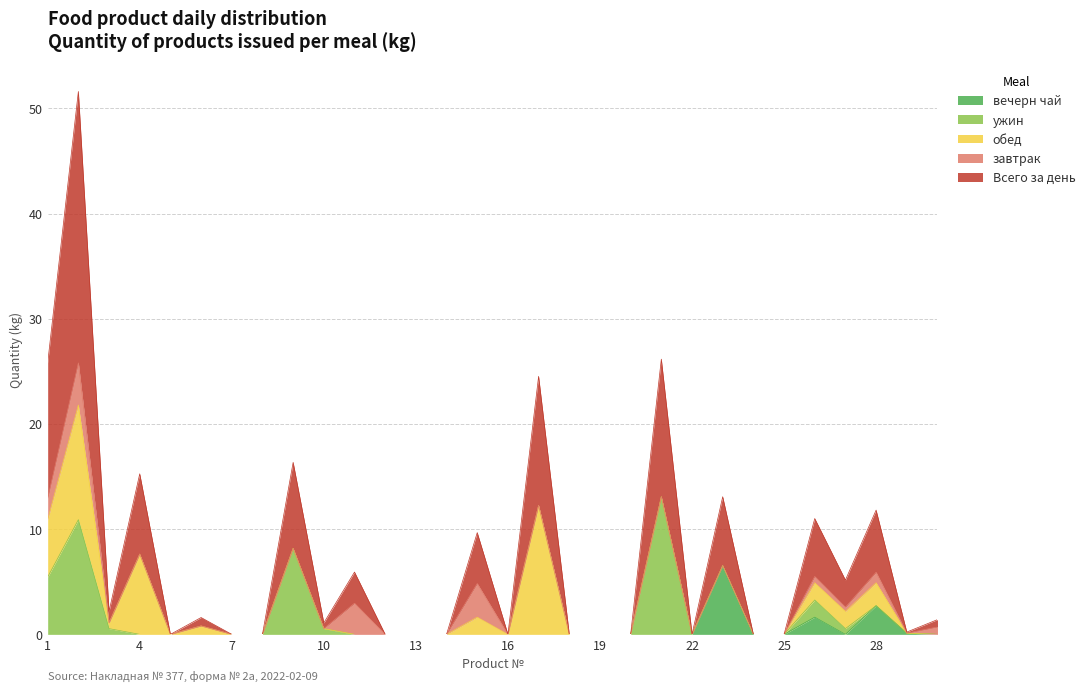

Which category has the highest value in the завтрак series?

2